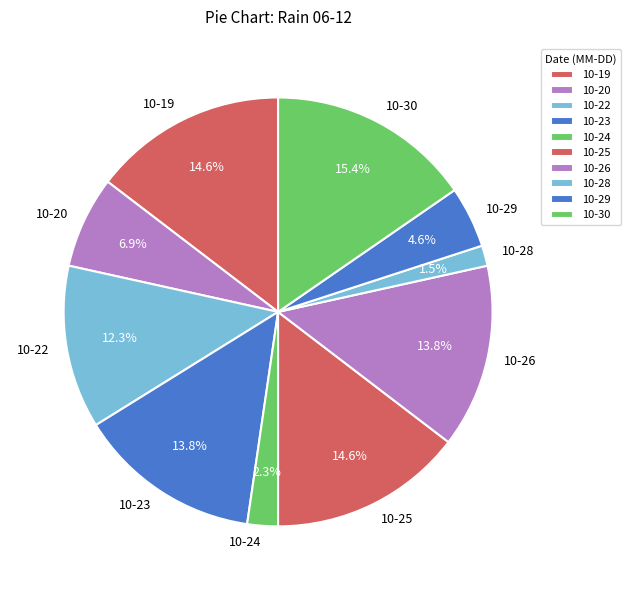

To the nearest percent, what is the difference between the largest and smallest slice percentages?

14%